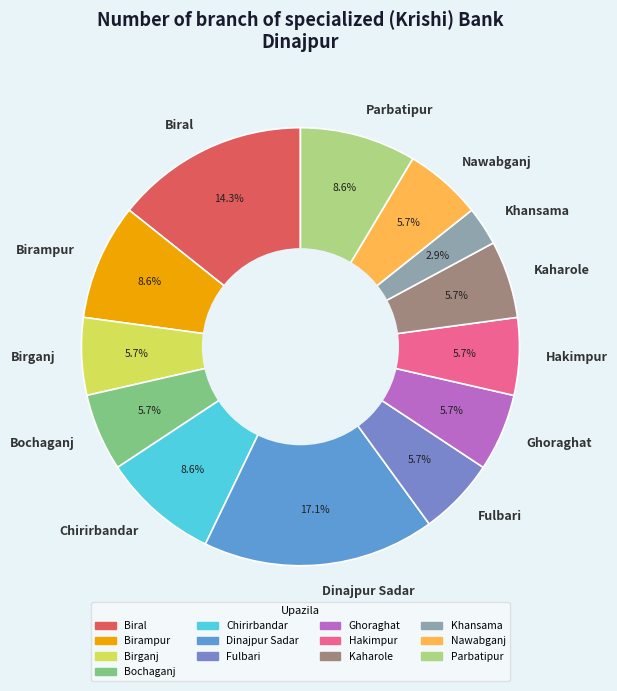

The Kaharole slice represents 14% of the pie. True or false?

False